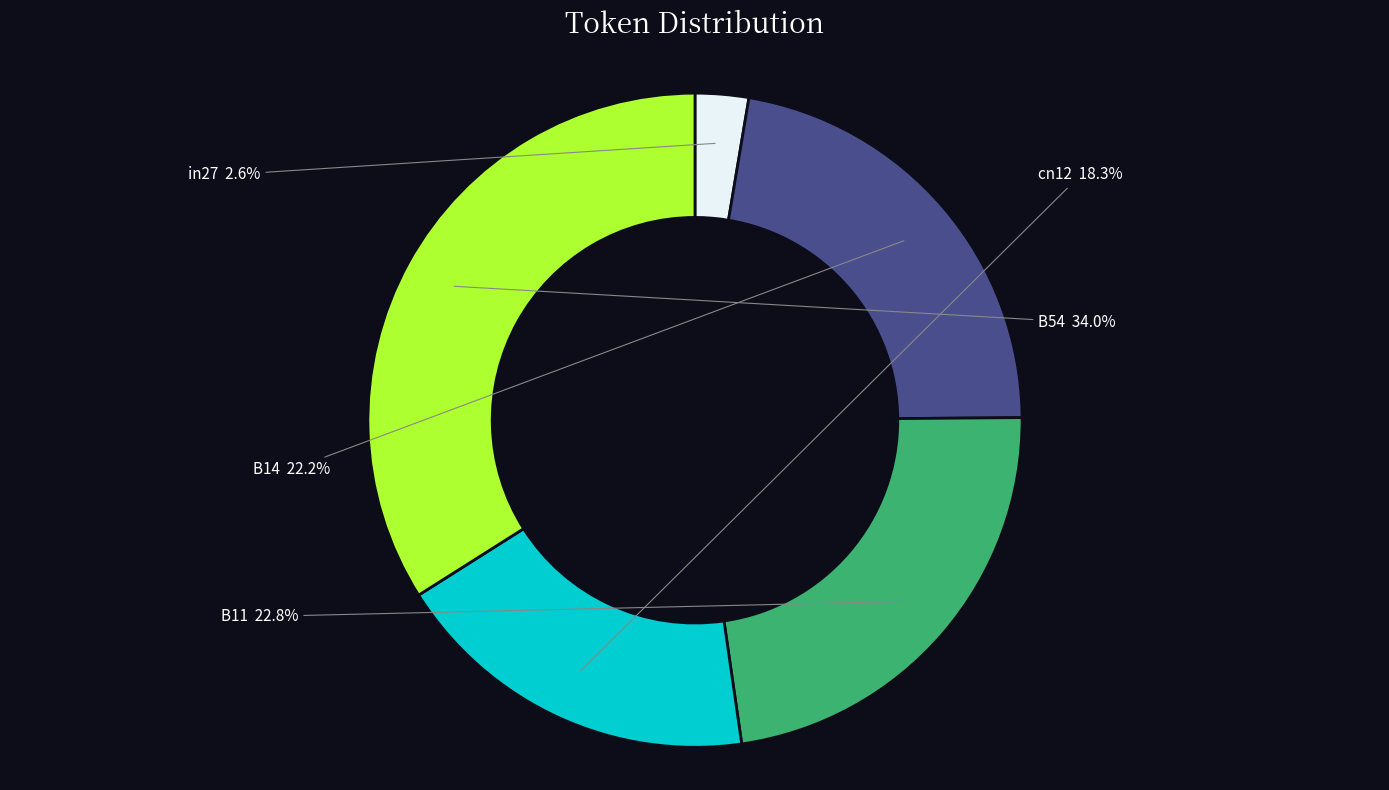

Does B11 represent more than half of the total?

No